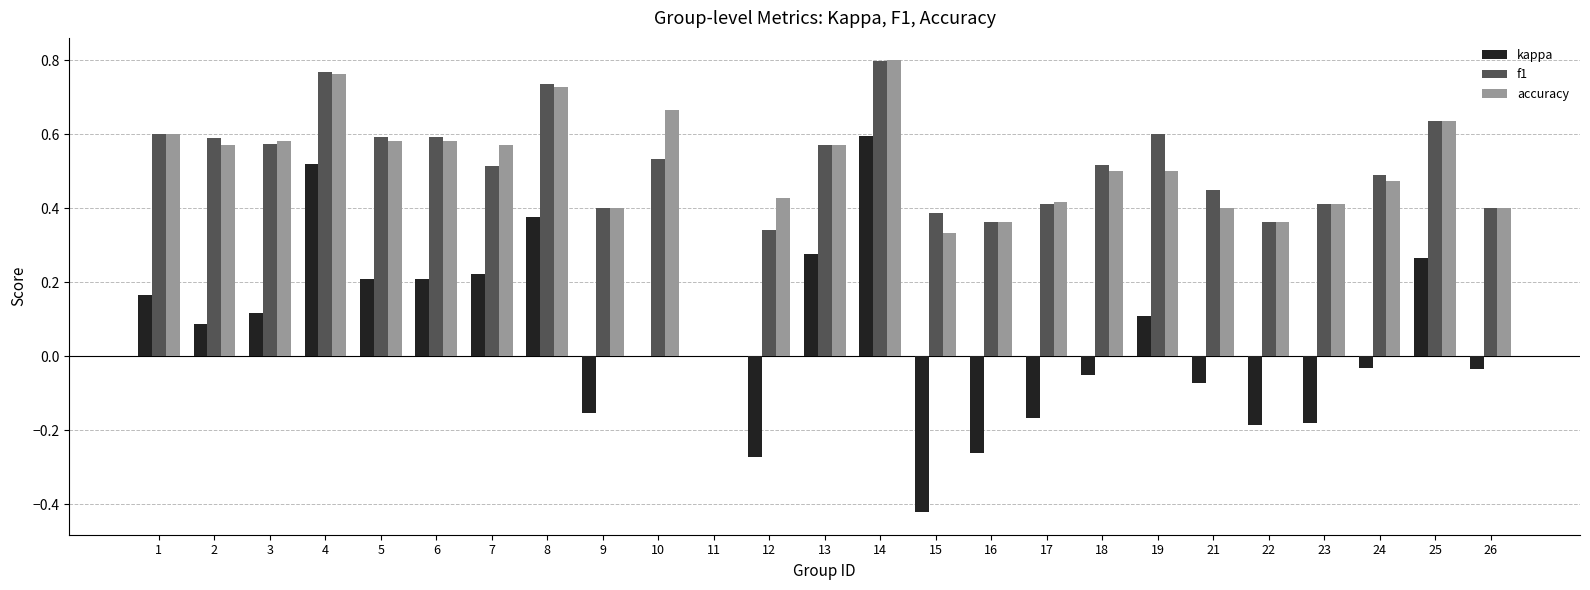

How many data points in f1 are above 0?

24